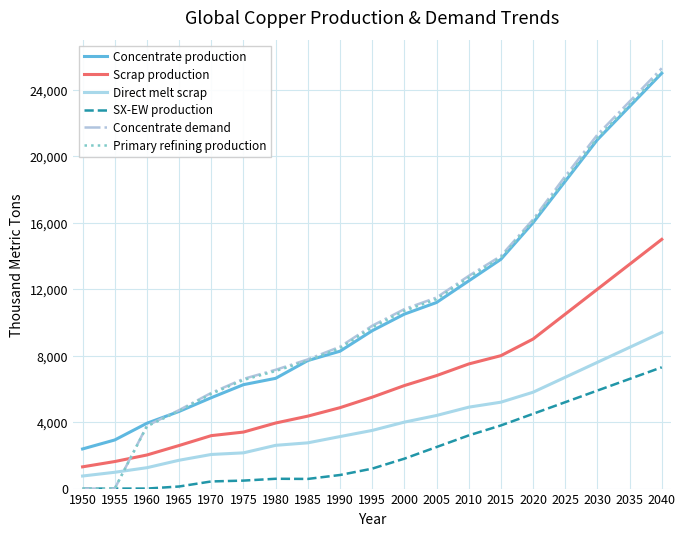

Is the value of SX-EW production at 1995 greater than the value of Concentrate production at 1960?

No